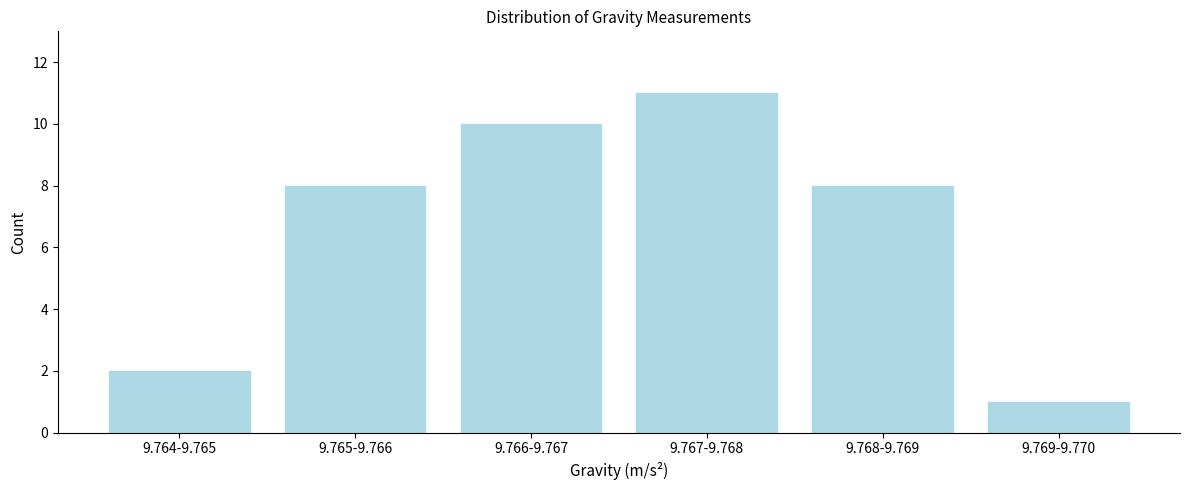

Reading left to right, what are all the values shown in this chart?

2	8	10	11	8	1